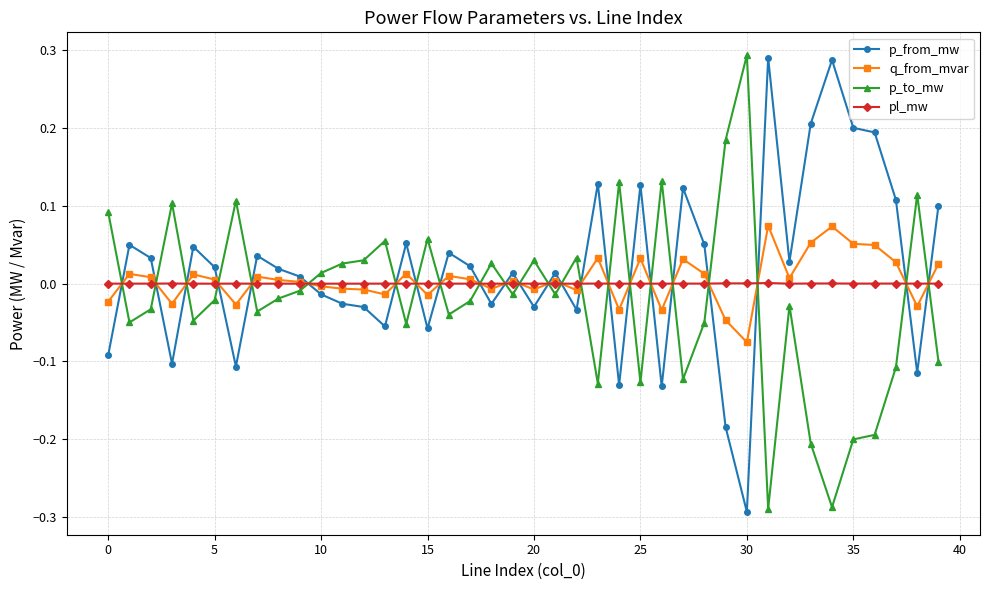

True or false: q_from_mvar and p_to_mw cross at least once.

True